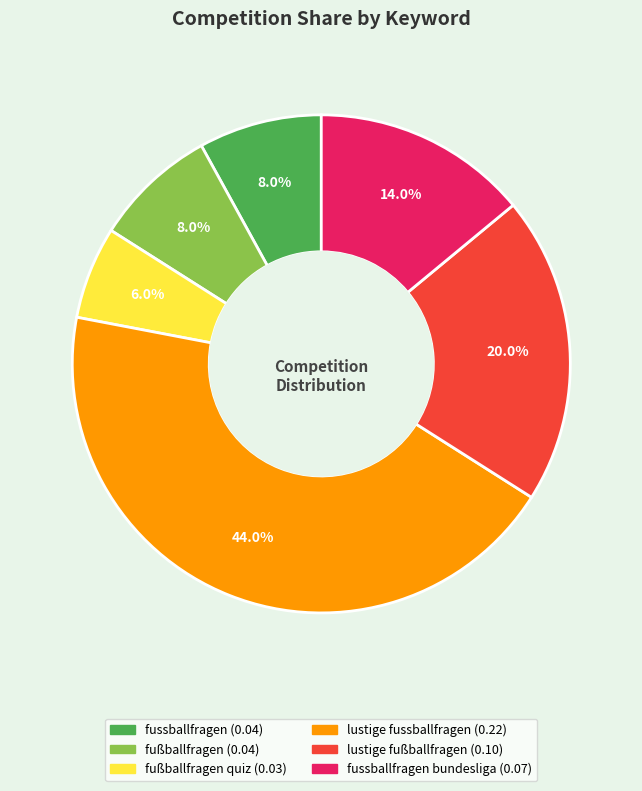

How many slices are in this pie chart?

6